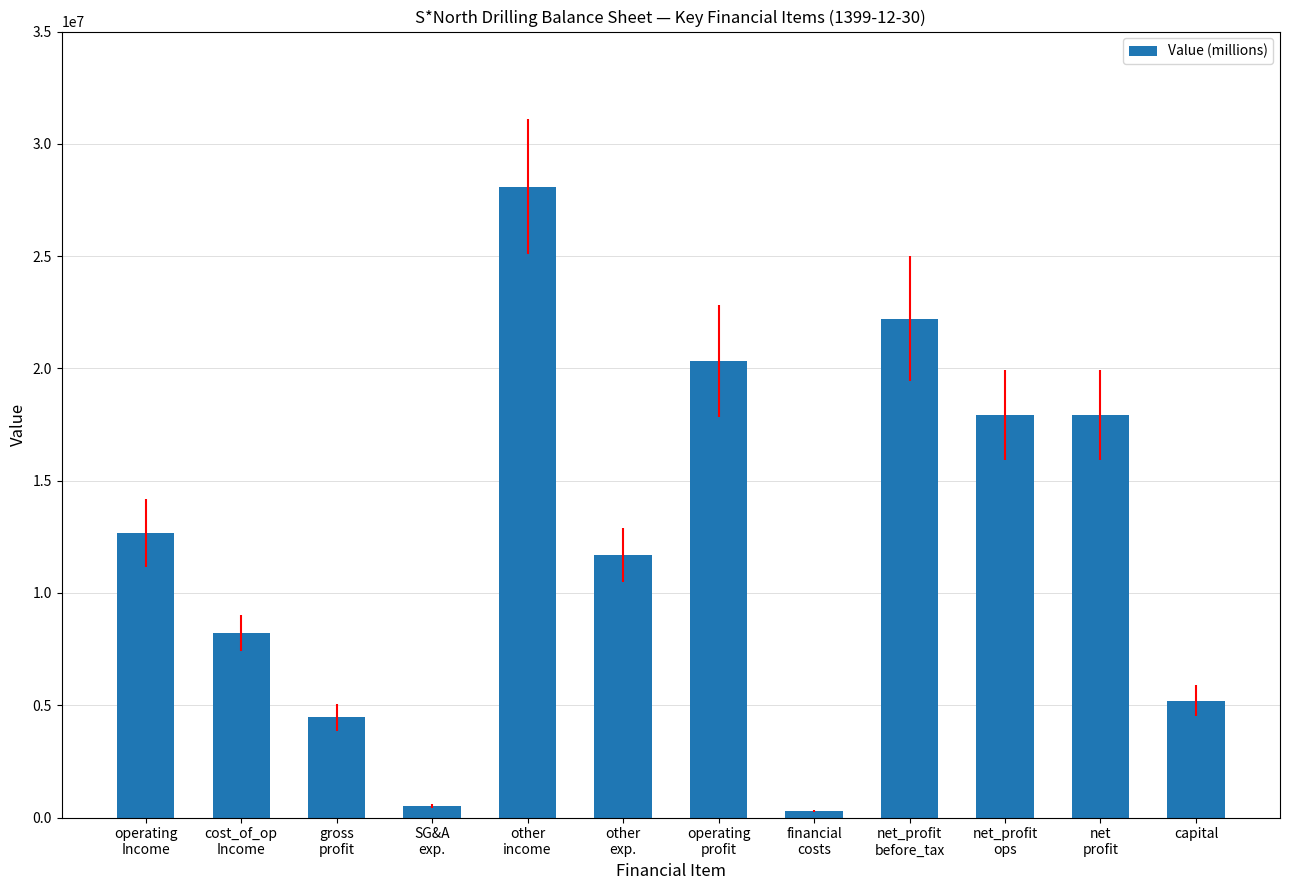

What is the difference between the maximum and minimum values?

27788460